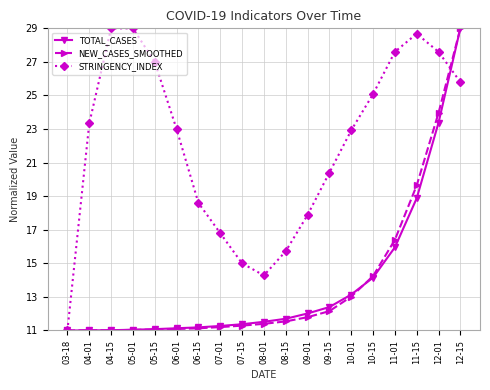

What is the average value of the STRINGENCY_INDEX series?

22.0